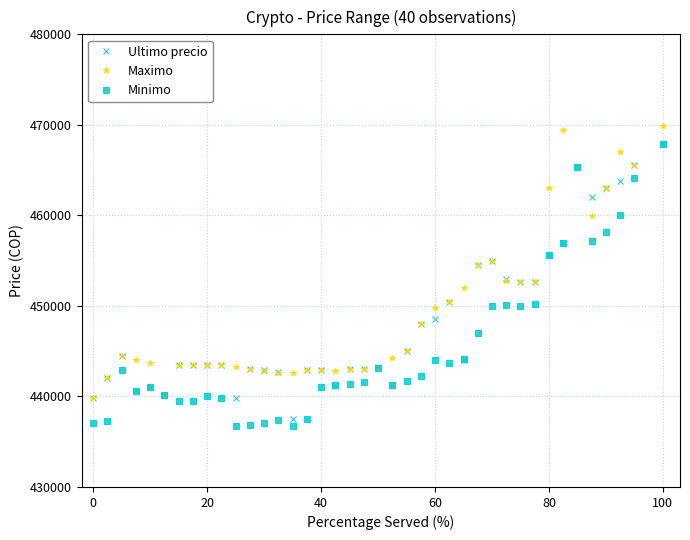

What is the value of the Maximo point at the 25th from the left?

449750